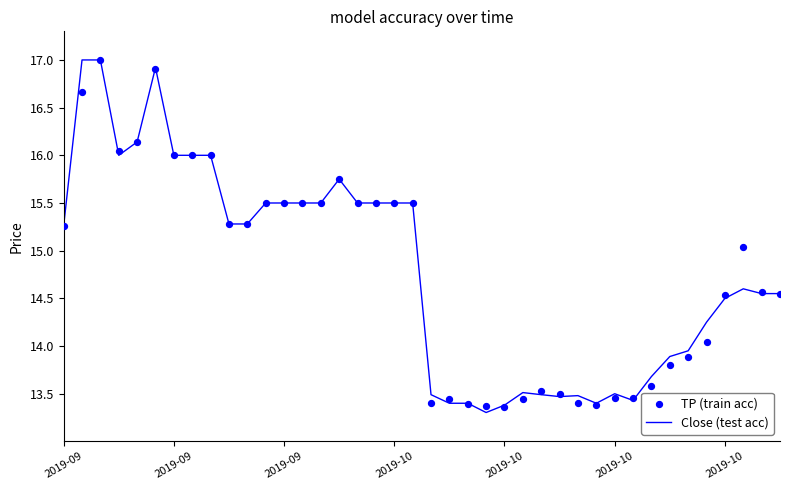

What is the total value across all series at 34?

27.8